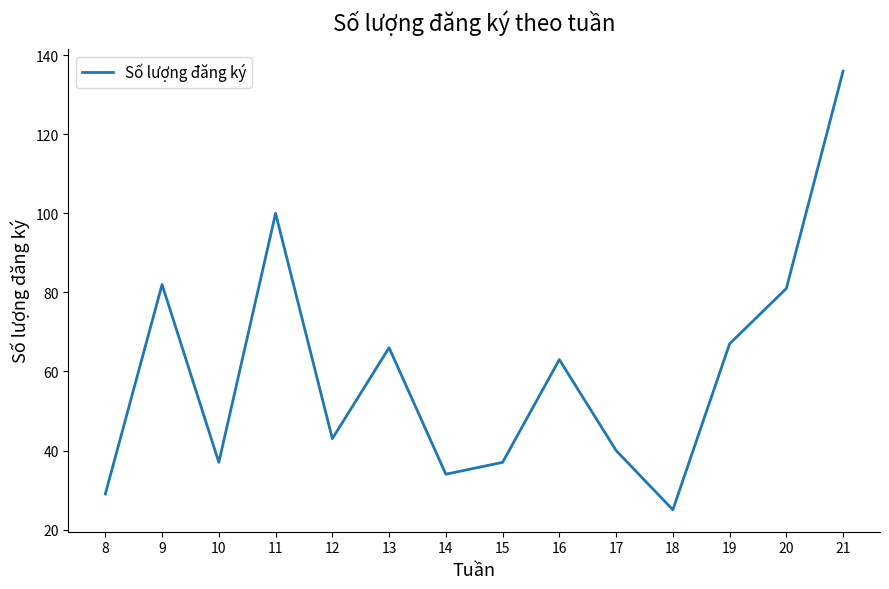

How many series are shown in this chart?

1